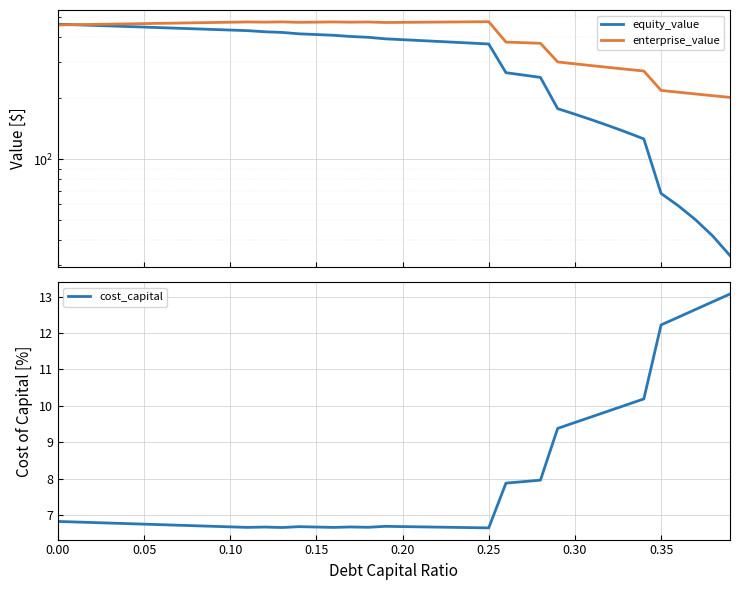

How many series are shown in this chart?

3